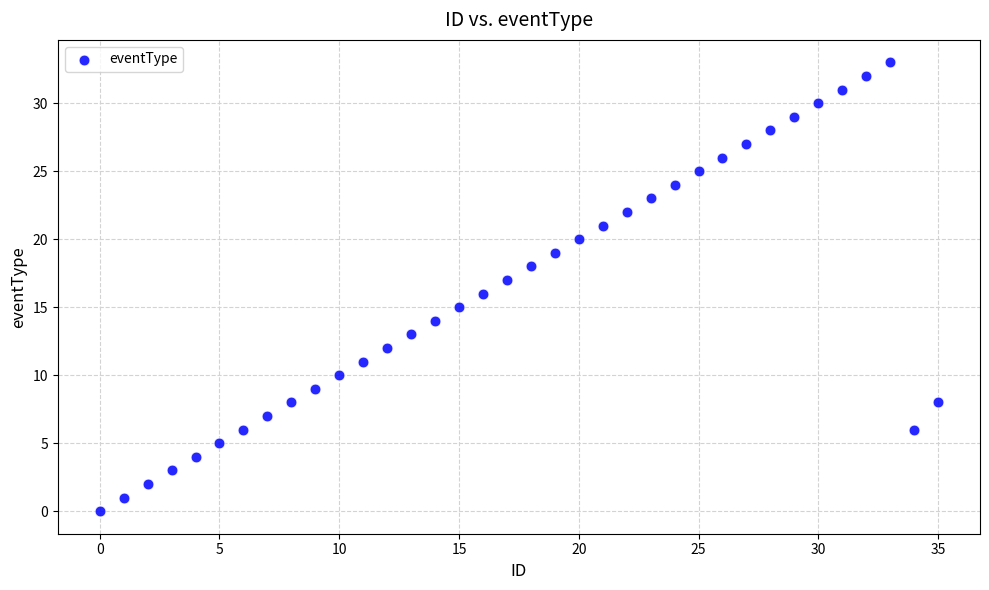

What is the range of Y values (max minus min)?

33